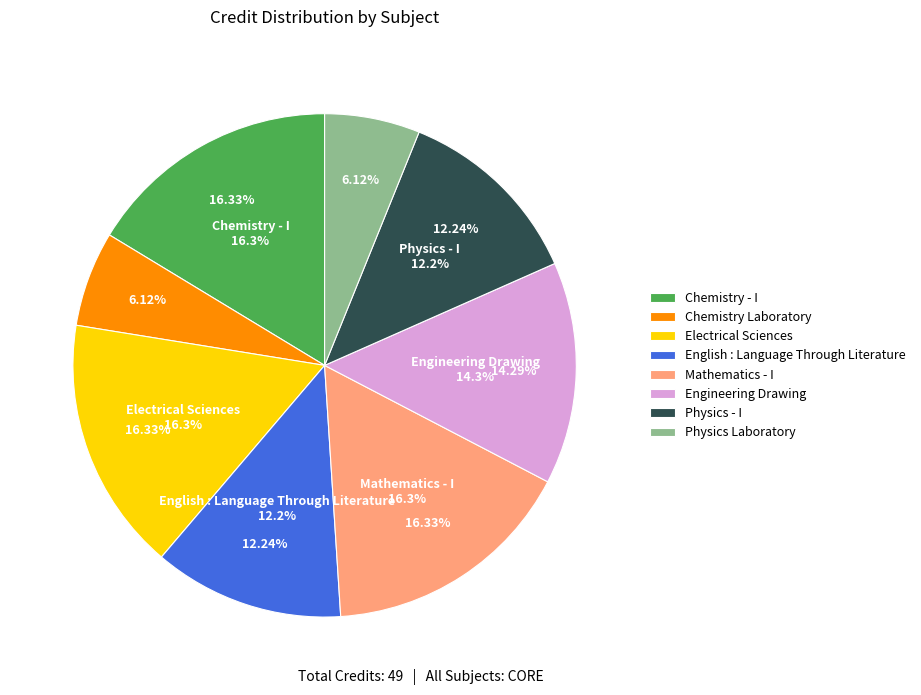

Which category has the smallest portion of the pie?

Chemistry Laboratory